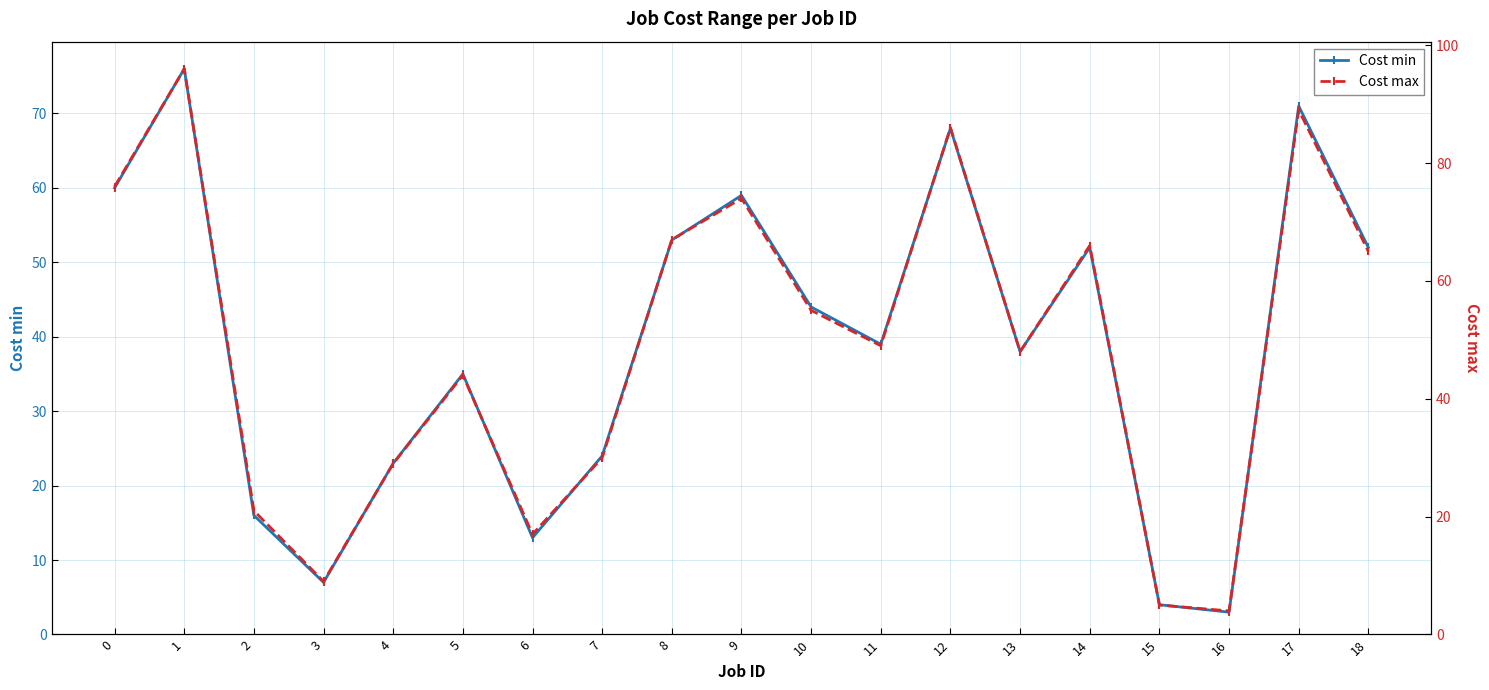

Which label corresponds to the largest value in the chart?

1